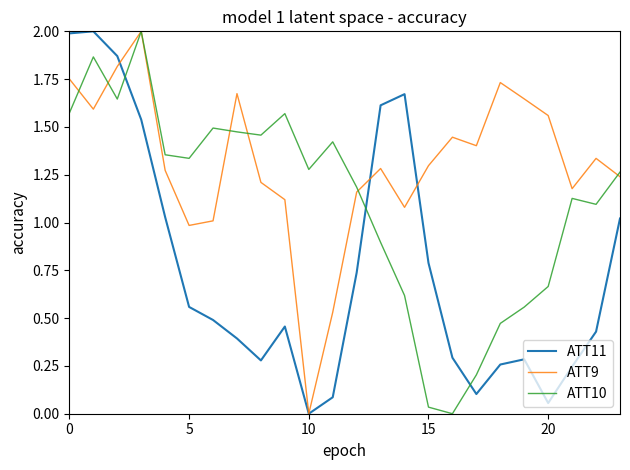

List the series in order of their overall mean, highest first.

ATT9, ATT10, ATT11